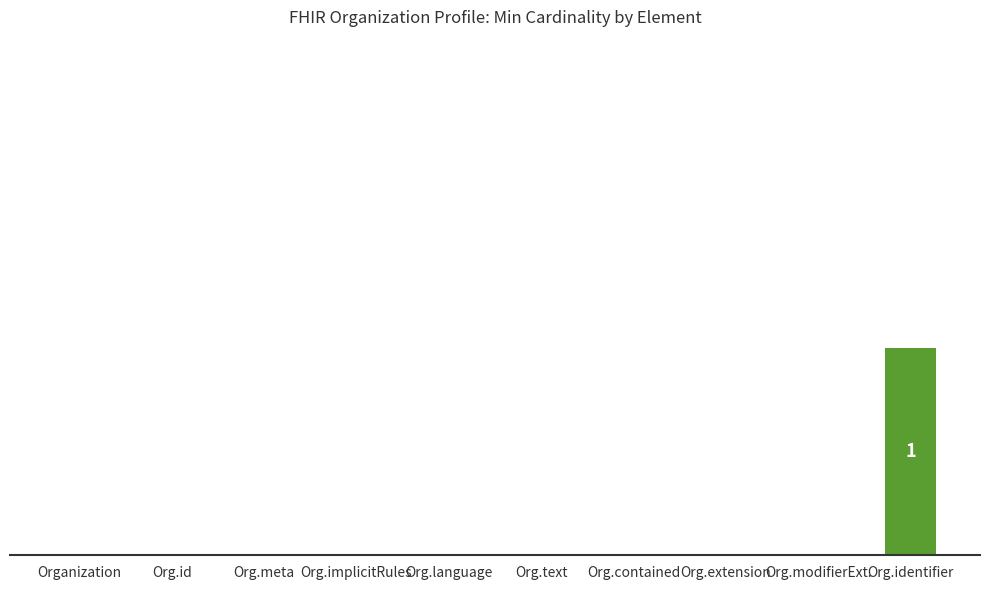

Reading left to right, what are all the values shown in this chart?

0	0	0	0	0	0	0	0	0	1